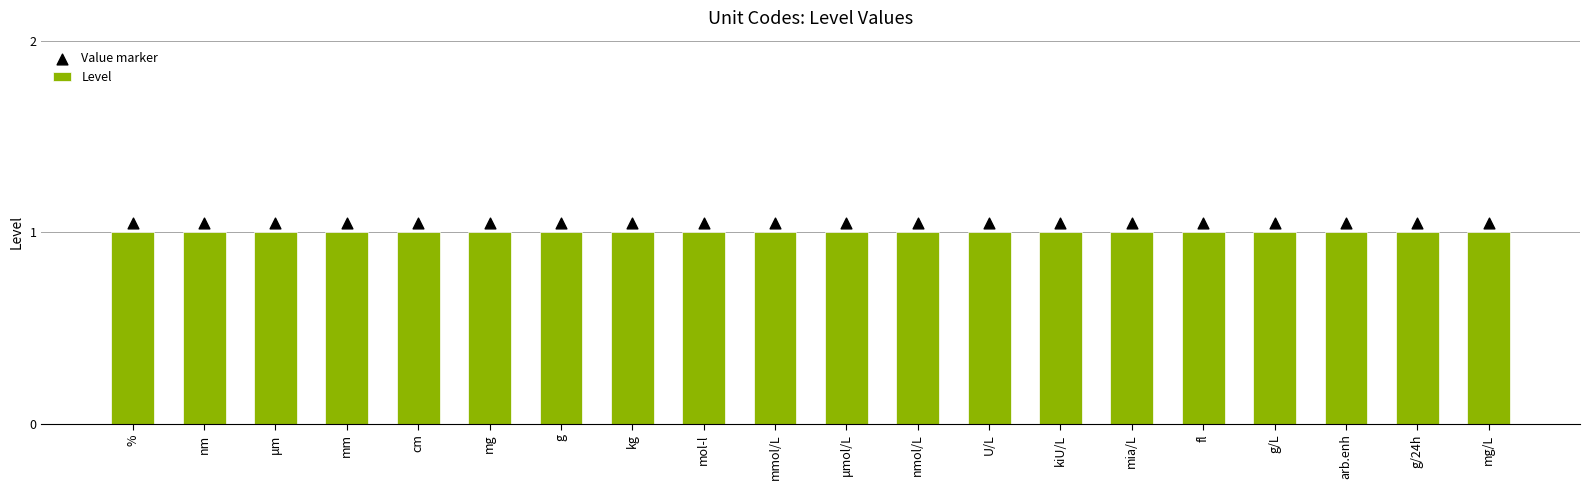

What is the total value across all series at mmol/L?

2.0